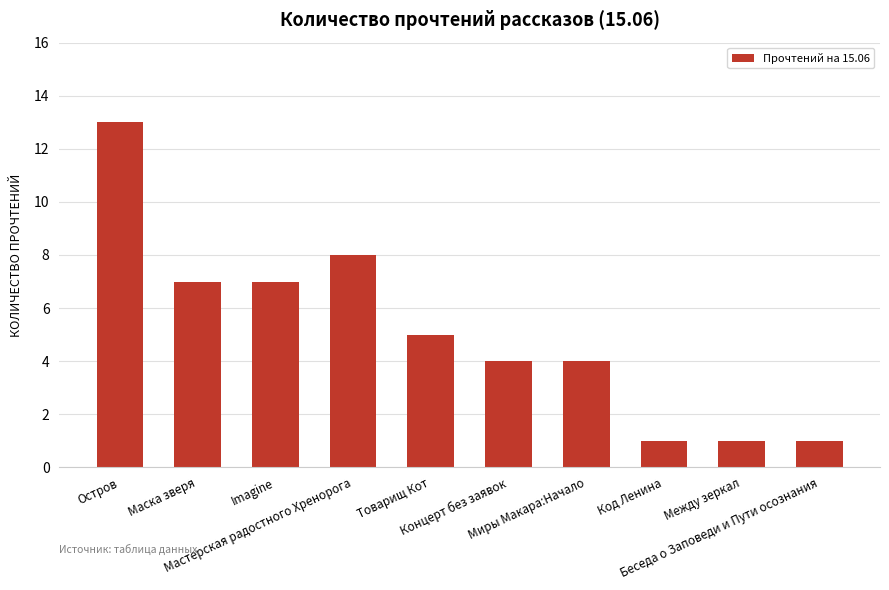

What is the difference between the maximum and minimum values?

12